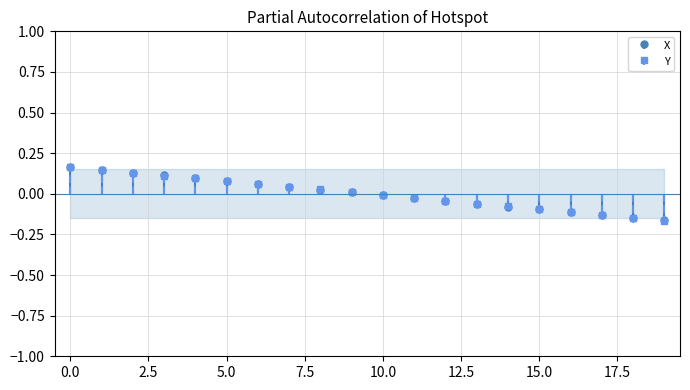

How many lines are shown in the chart?

2